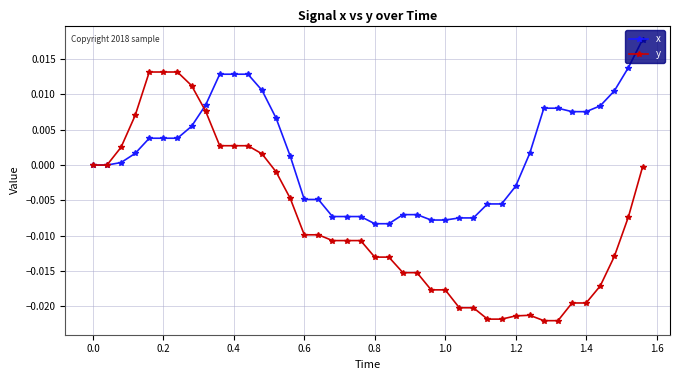

Count the number of categories in the chart.

40